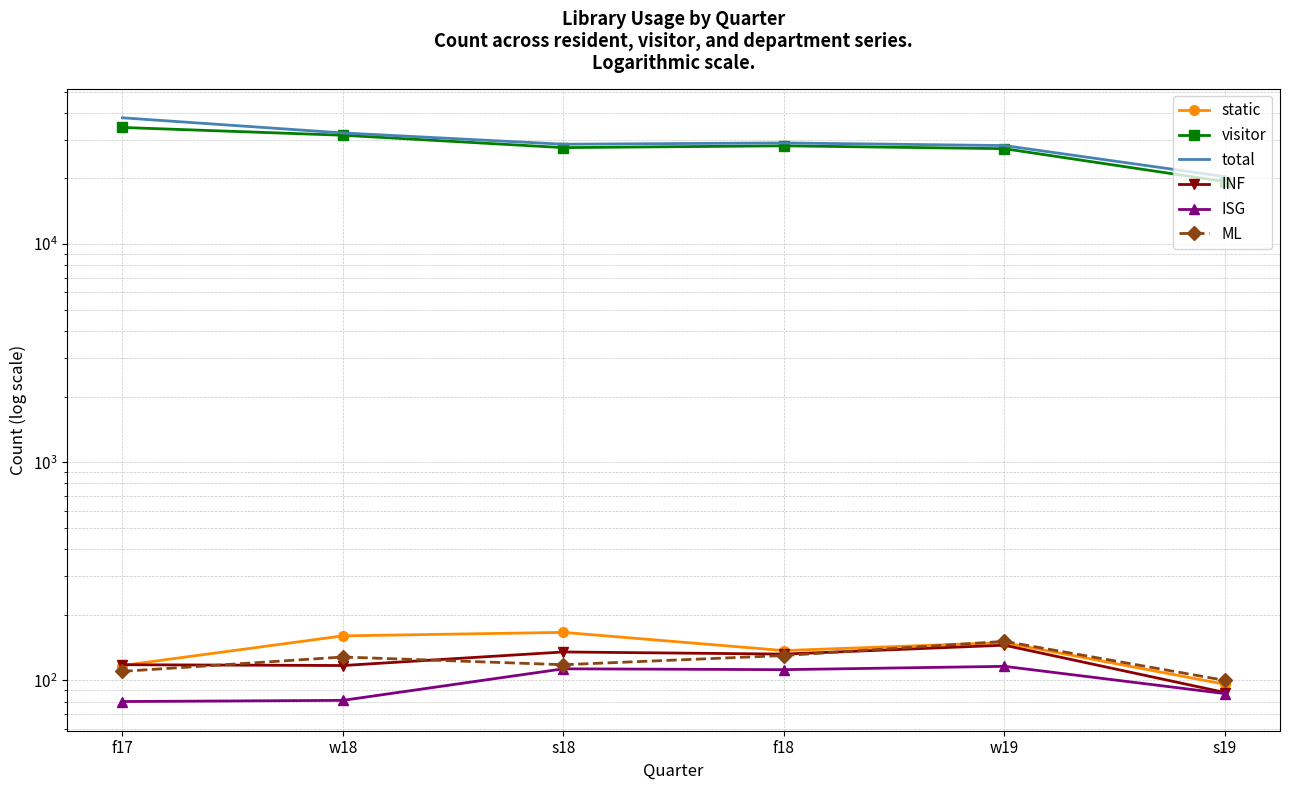

At which label does total reach its peak?

f17